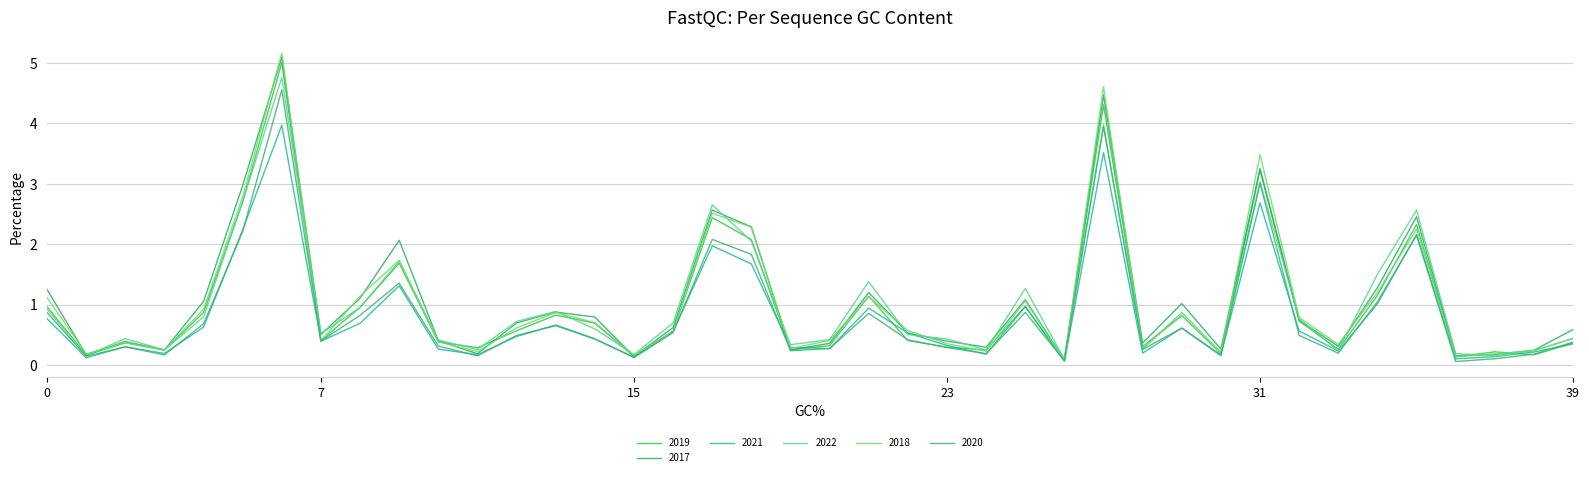

Is this an area chart (filled region under the line)?

No